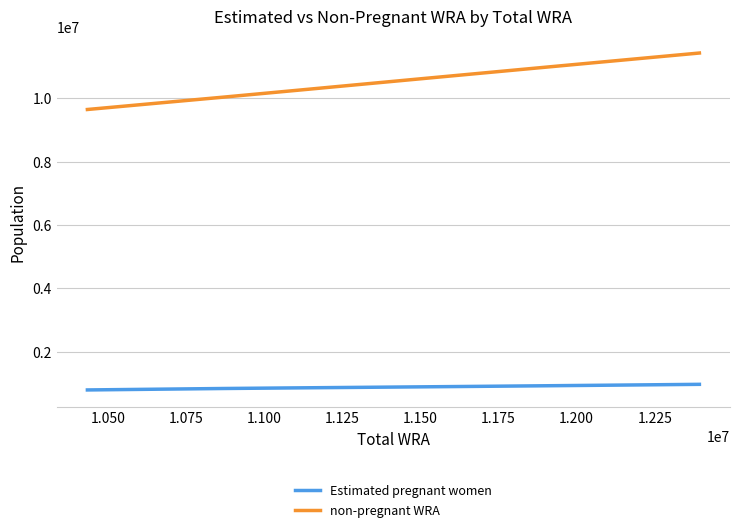

Does the chart display data point markers on the line(s)?

No